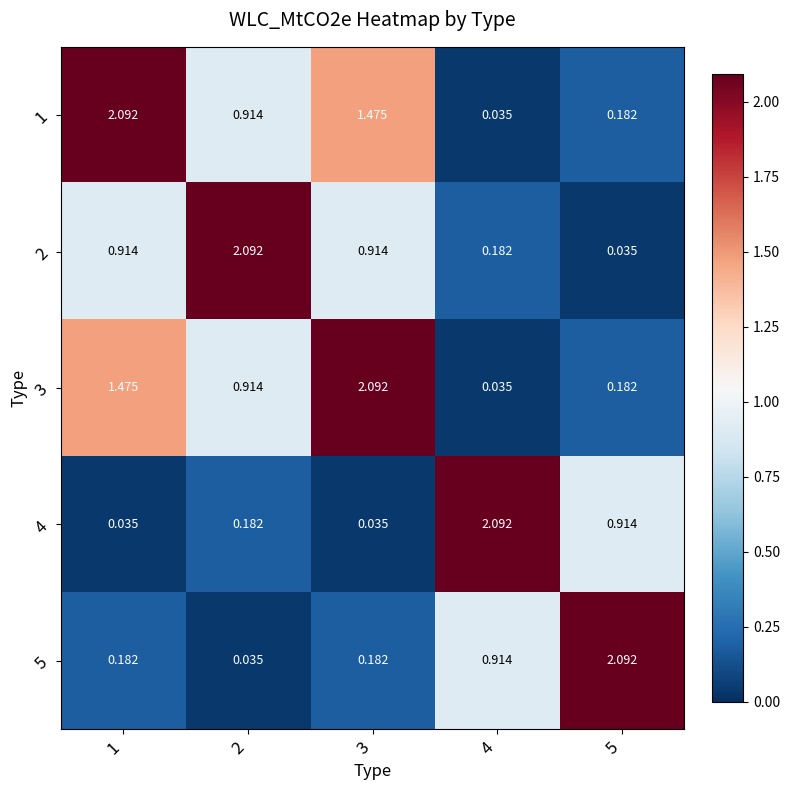

Count the number of data series in this chart.

5